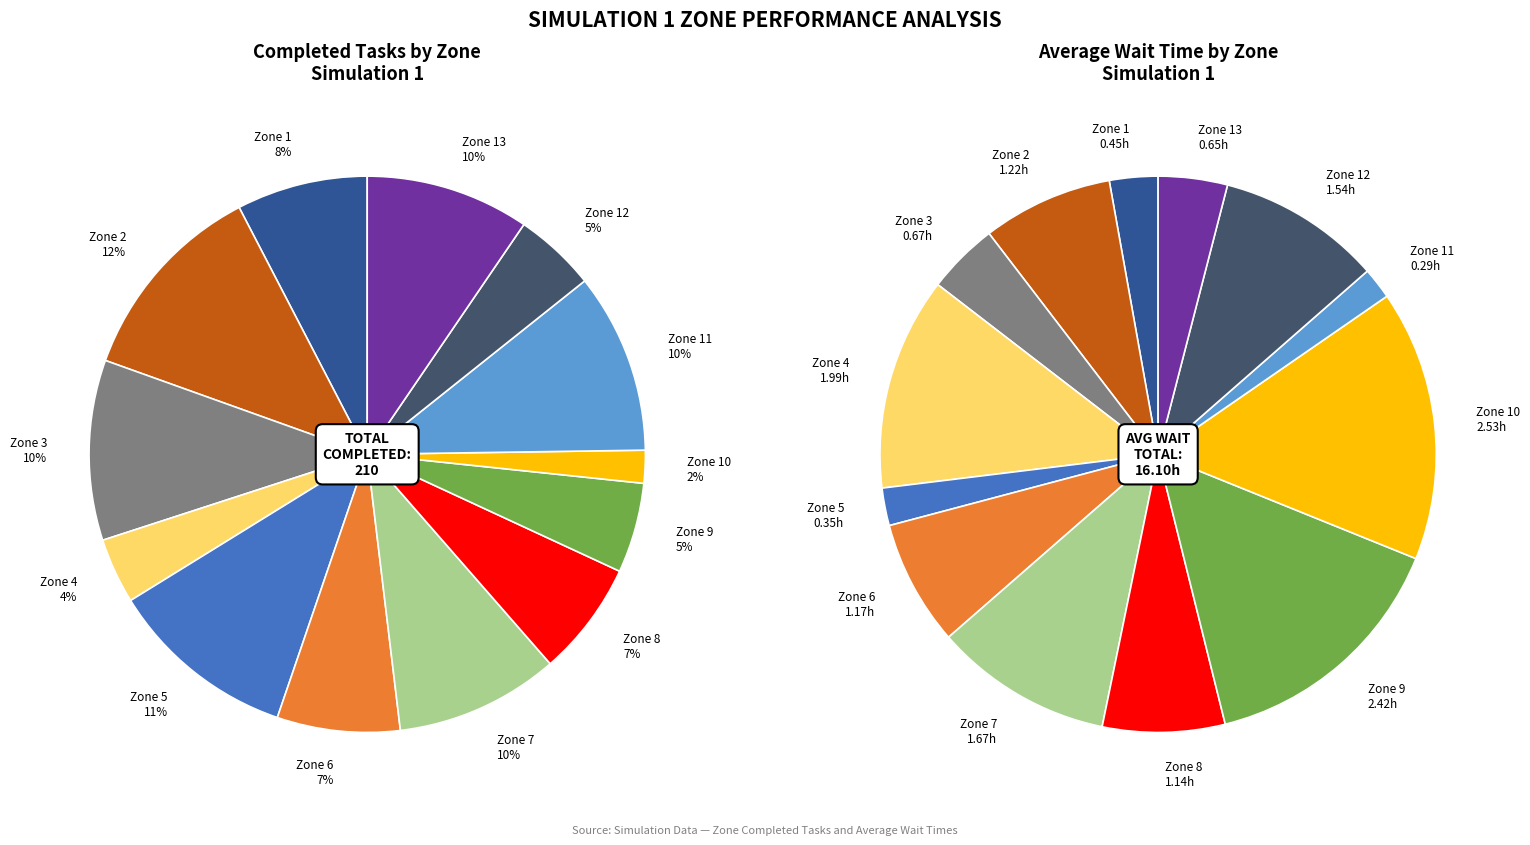

Combined, do Zone 4 and Zone 1 account for over 50%?

No